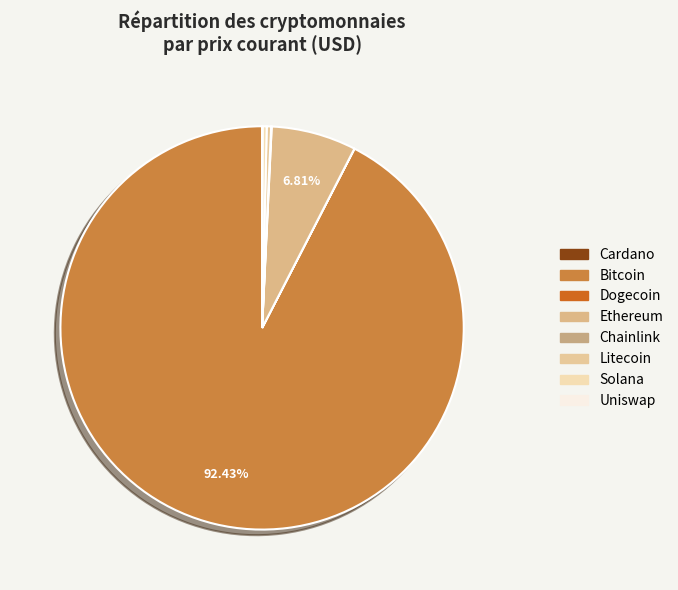

Rank the categories by value from highest to lowest.

btc, eth, ltc, sol, link, uni, ada, doge